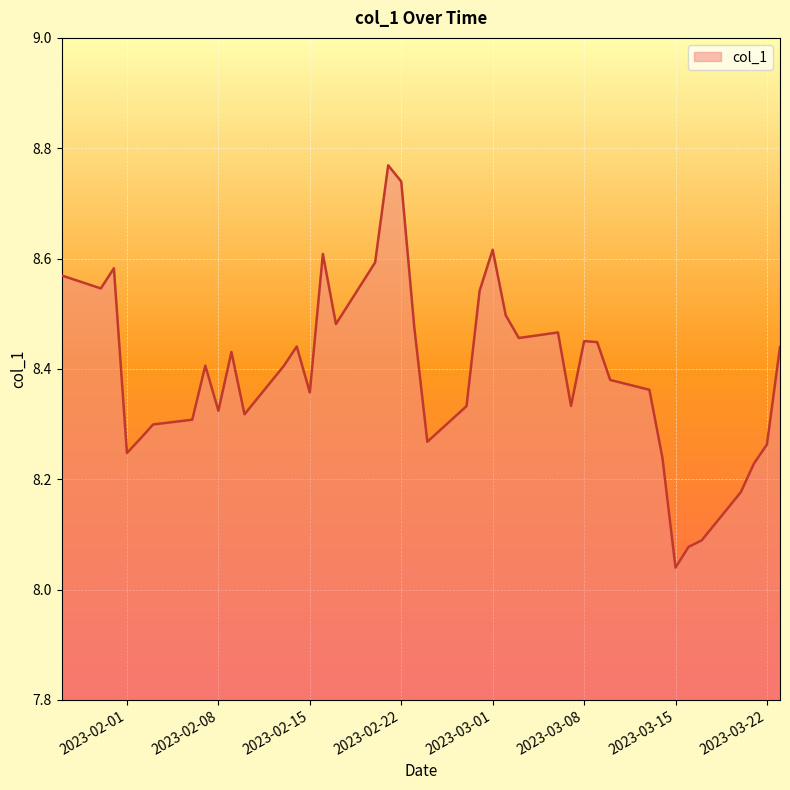

What is the difference between the maximum and minimum values?

0.7